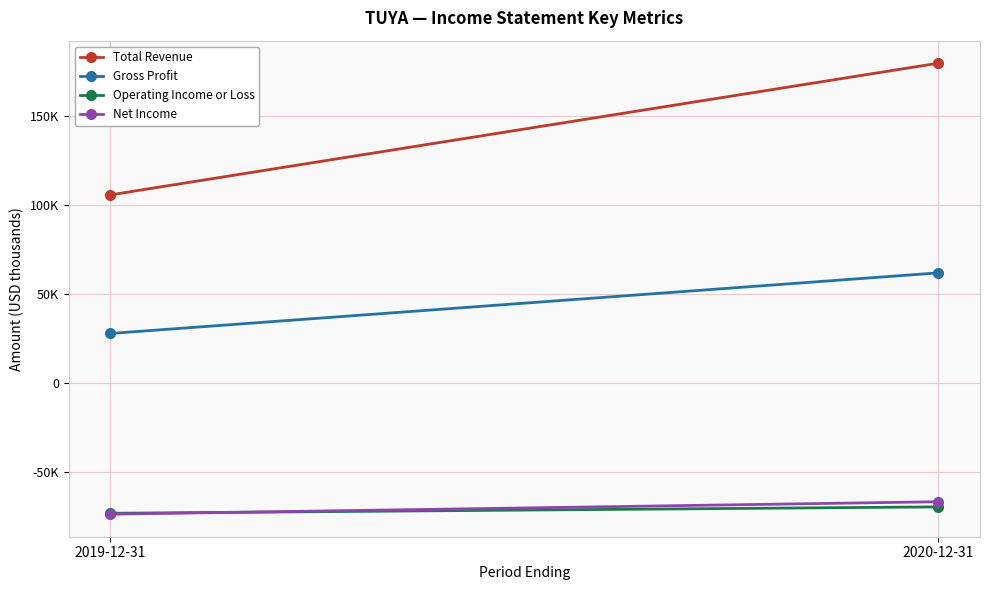

What is the approximate value of Net Income at 2020-12-31?

-66900